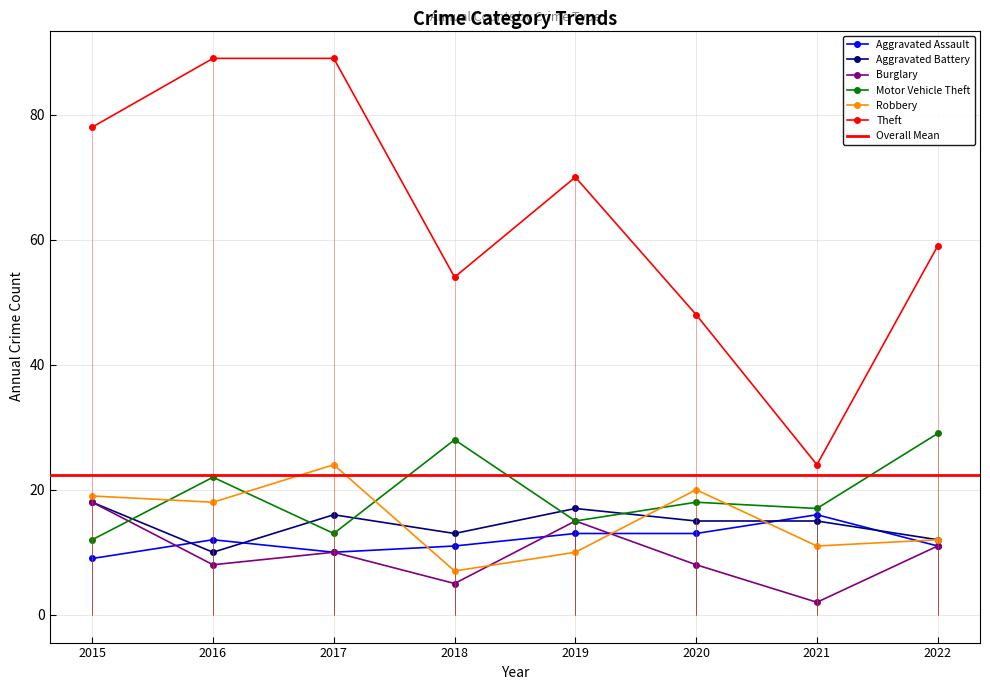

What is the difference between the highest and lowest values at 2016?

81